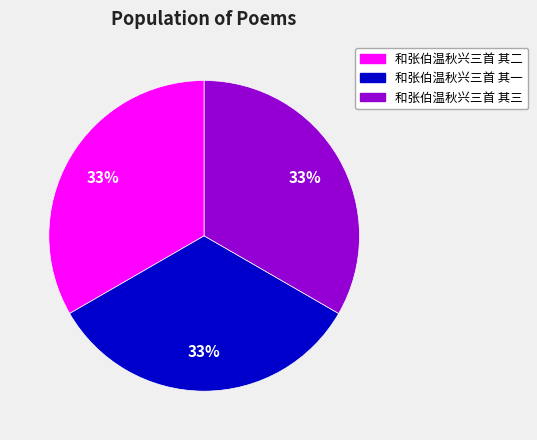

The 和张伯温秋兴三首 其一 slice represents 33% of the pie. True or false?

True